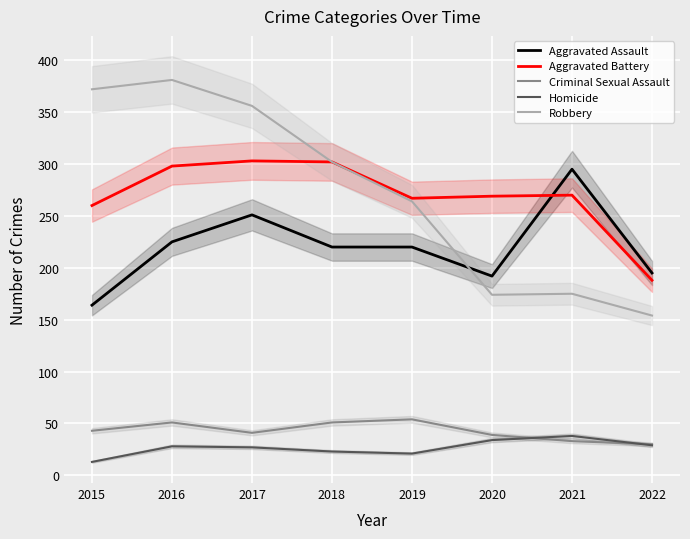

What is the value of the Homicide point at the 3rd from the left?

27